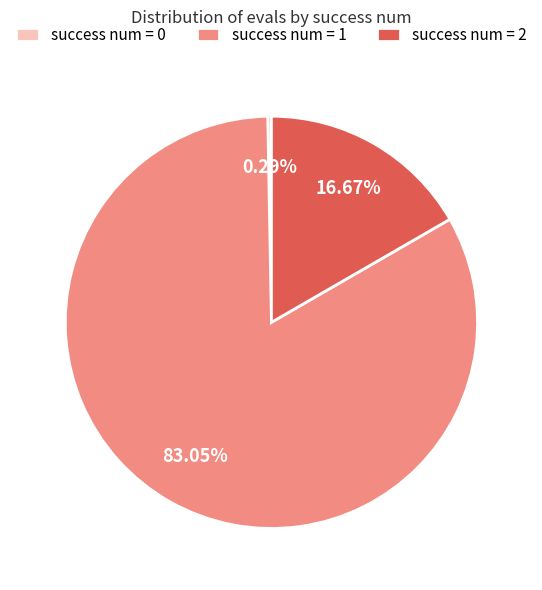

To the nearest percent, what is the average slice percentage?

33%